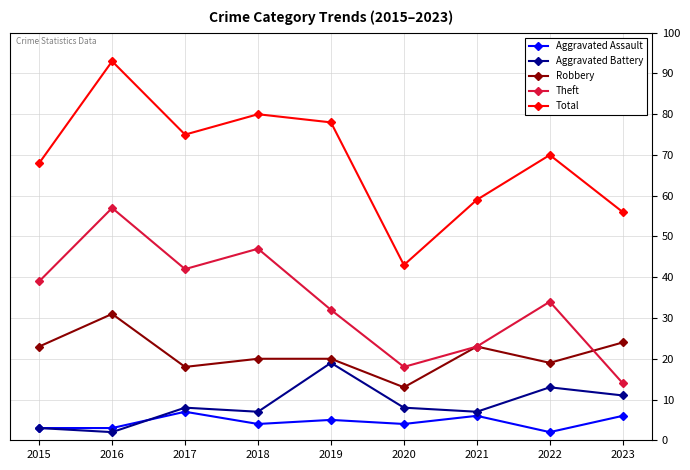

At which category does Theft reach its first local peak?

2016